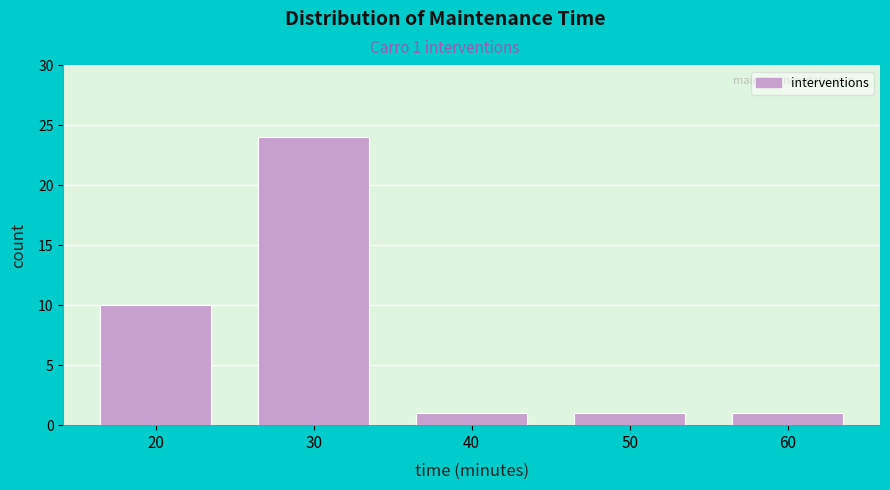

Reading left to right, extract all data points from this chart.

20=10	30=24	40=1	50=1	60=1